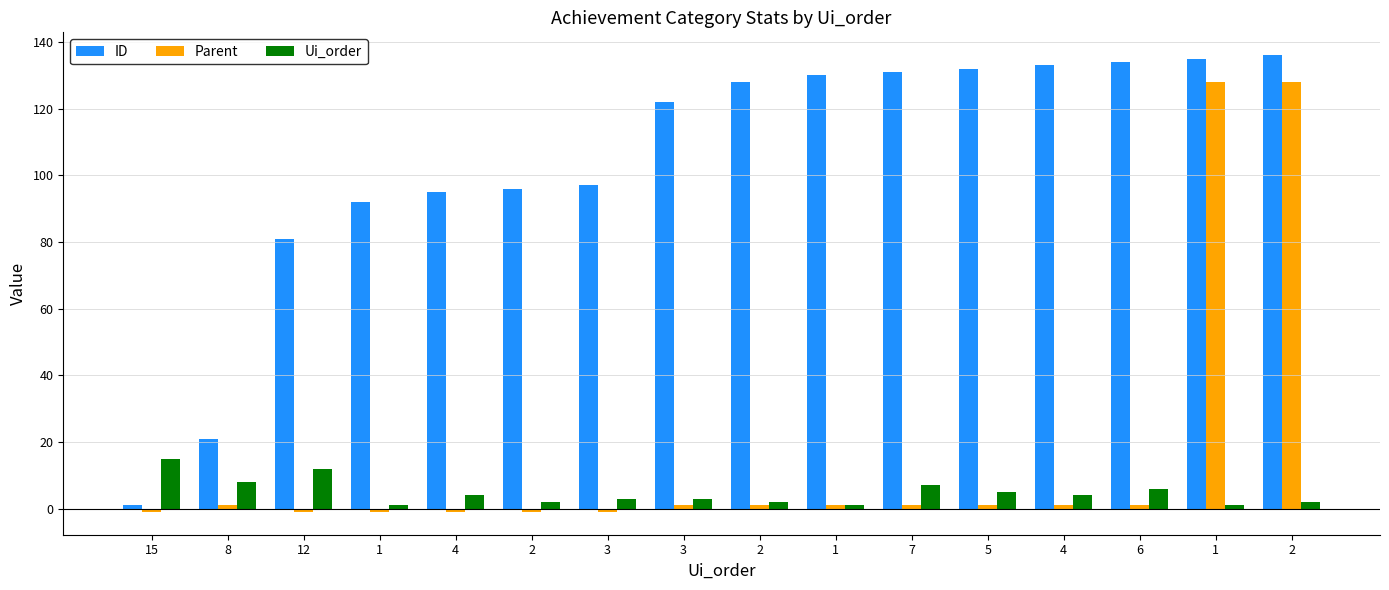

How many data points does each series have?

16